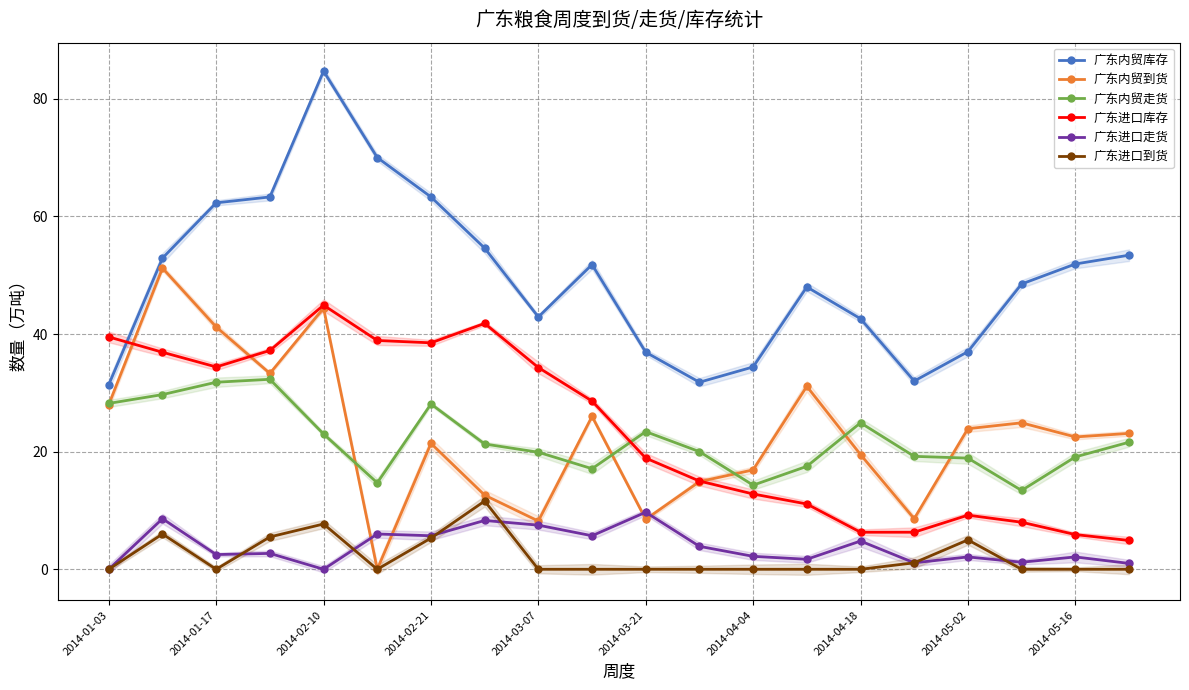

Reading left to right, transcribe all the data shown in this chart.

广东内贸库存: 31.4	52.9	62.3	63.3	84.7	70.0	63.3	54.6	42.9	51.8	36.9	31.8	34.4	48.0	42.6	32.0	37.0	48.5	51.9	53.4
广东内贸到货: 28.0	51.2	41.2	33.3	44.4	0.0	21.4	12.6	8.2	26.0	8.5	14.9	16.9	31.1	19.5	8.6	23.9	24.9	22.5	23.1
广东内贸走货: 28.2	29.7	31.8	32.3	23.0	14.7	28.1	21.3	19.9	17.1	23.4	20.0	14.3	17.5	24.9	19.2	18.9	13.4	19.1	21.6
广东进口库存: 39.5	36.9	34.4	37.2	44.9	38.9	38.5	41.8	34.3	28.6	18.9	15.0	12.8	11.1	6.3	6.3	9.2	8.0	5.9	4.9
广东进口走货: 0.0	8.6	2.5	2.7	0.0	6.0	5.7	8.3	7.5	5.7	9.7	3.9	2.2	1.7	4.8	1.1	2.1	1.2	2.1	1.0
广东进口到货: 0.0	6.0	0.0	5.5	7.7	0.0	5.3	11.6	0.0	0.0	0.0	0.0	0.0	0.0	0.0	1.1	5.0	0.0	0.0	0.0